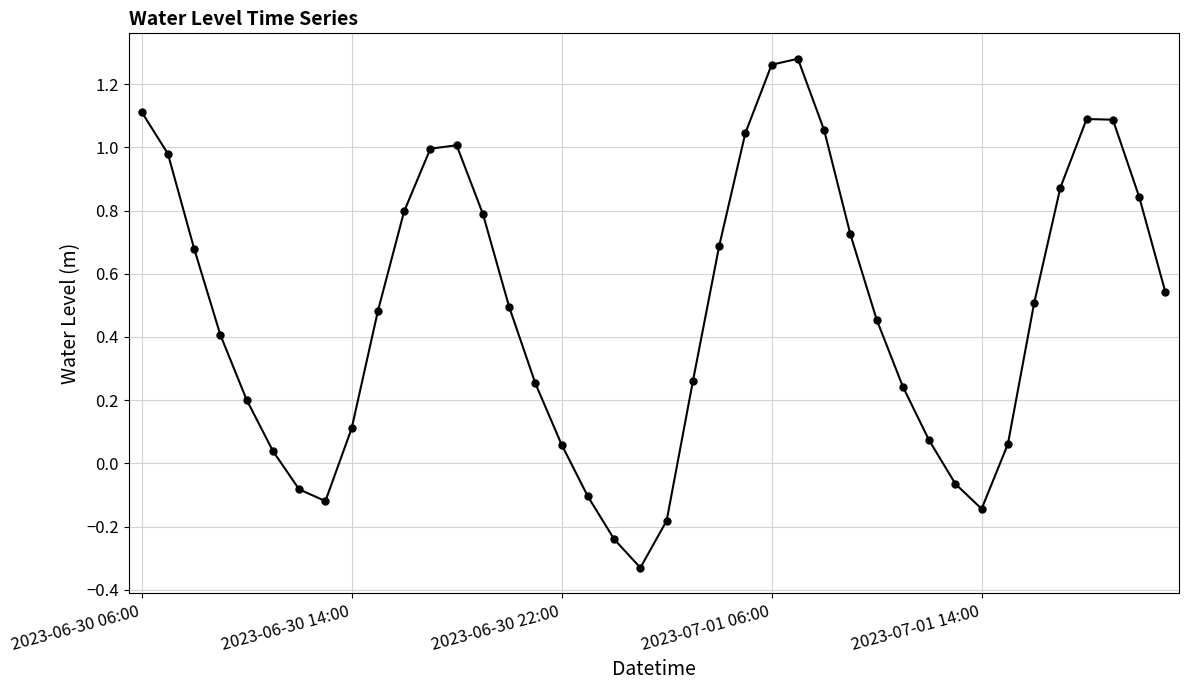

What is the sum of all values?

19.2